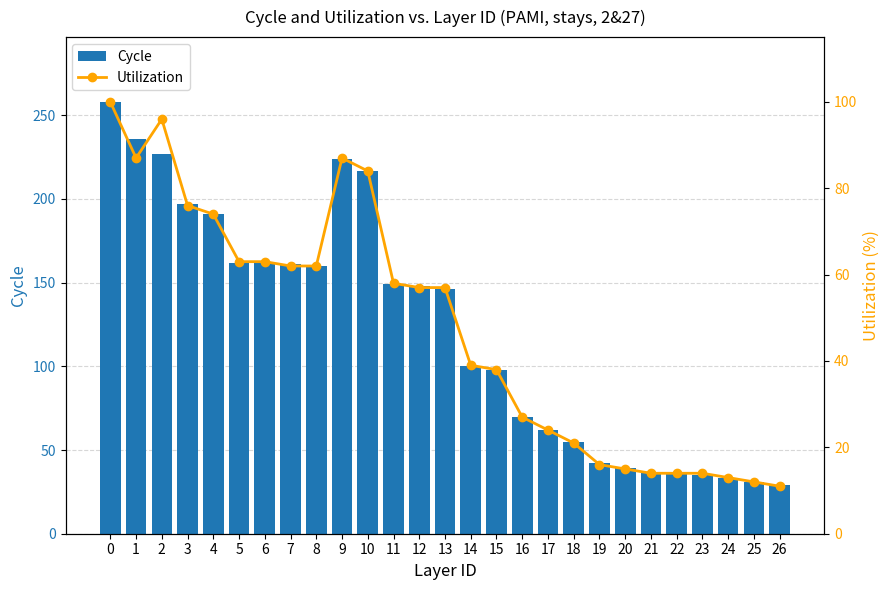

What is the maximum value for Utilization?

100